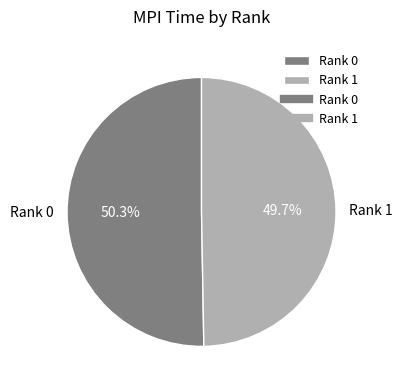

To the nearest percent, what percentage of the pie is Rank 1?

50%